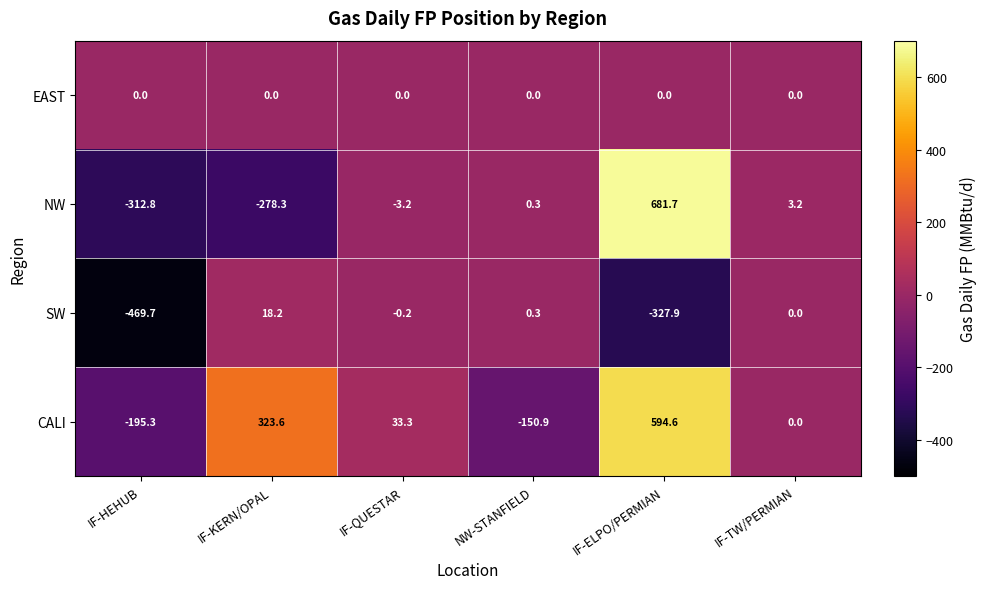

What is the smallest value displayed?

-469.7